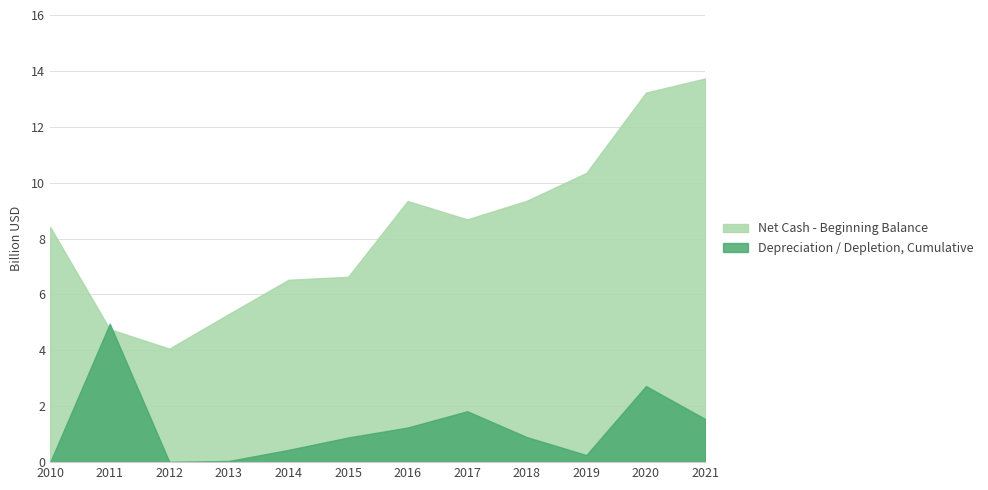

True or false: Net Cash - Beginning Balance has a value of 15023863575 at 2017.

False